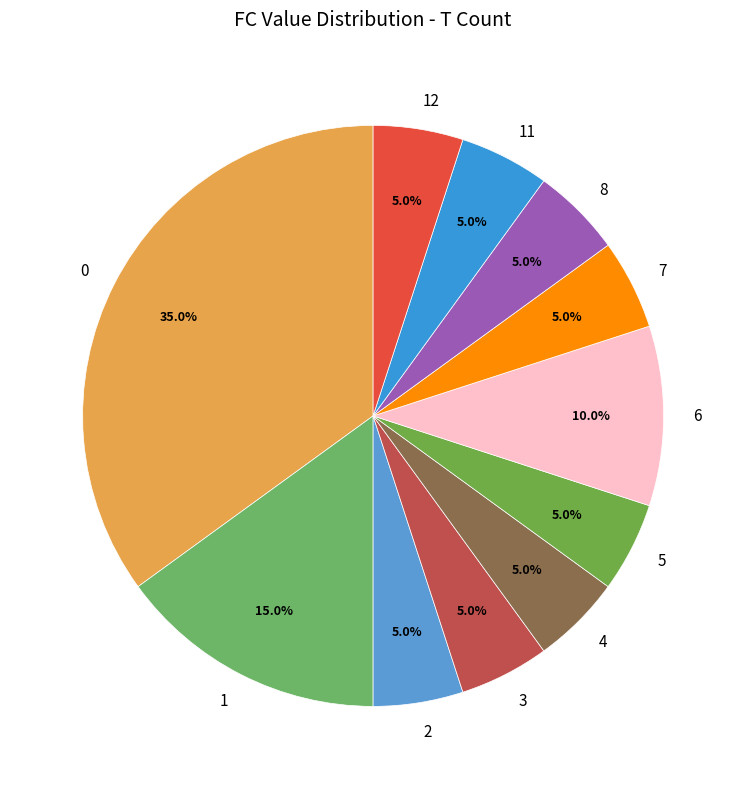

What is the total percentage of 0 and 4?

40.0%